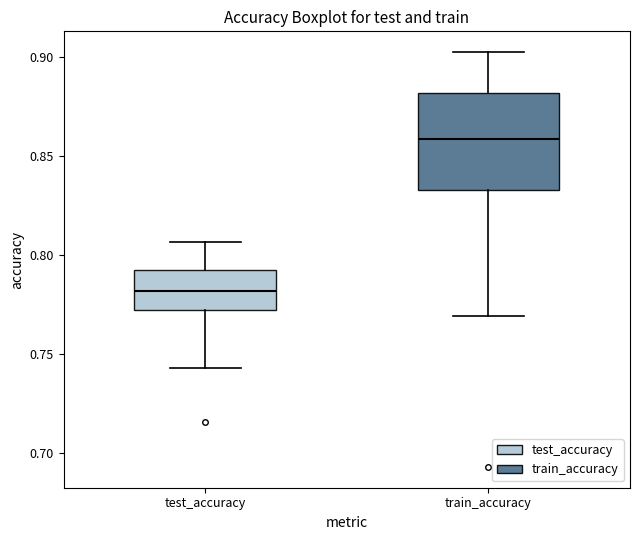

Reading left to right, transcribe this box plot: for each box, give where its median line is, the range the box spans, and where its two whiskers end, as read against the y-axis. The values are not printed on the chart, so give them approximately, as read against the axis.

test_accuracy: median 0.780, box 0.770 to 0.795, whiskers 0.745 to 0.805
train_accuracy: median 0.860, box 0.835 to 0.880, whiskers 0.770 to 0.905